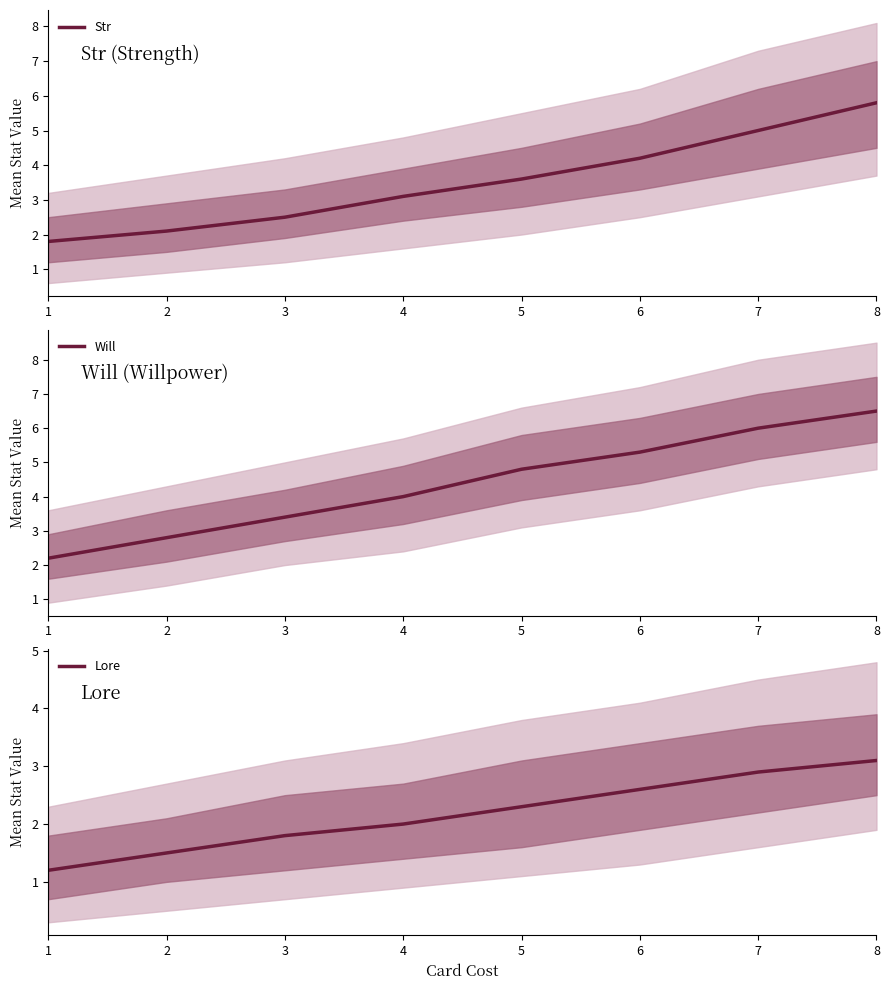

Which series has the largest total across all categories?

Will